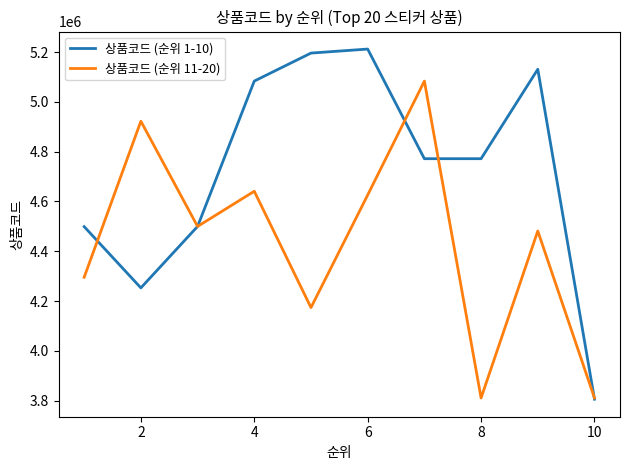

Which series has the largest range (max minus min)?

상품코드 (순위 1-10)